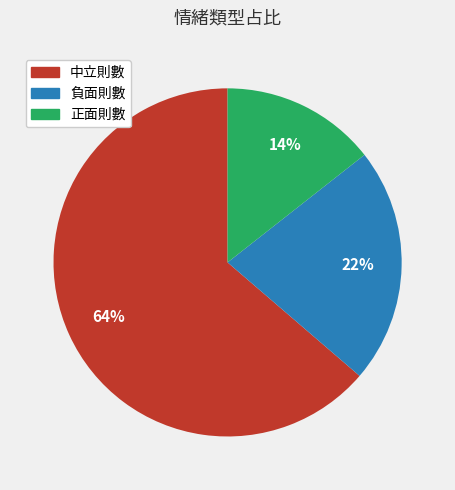

Is the sum of 正面則數 and 負面則數 greater than half?

No